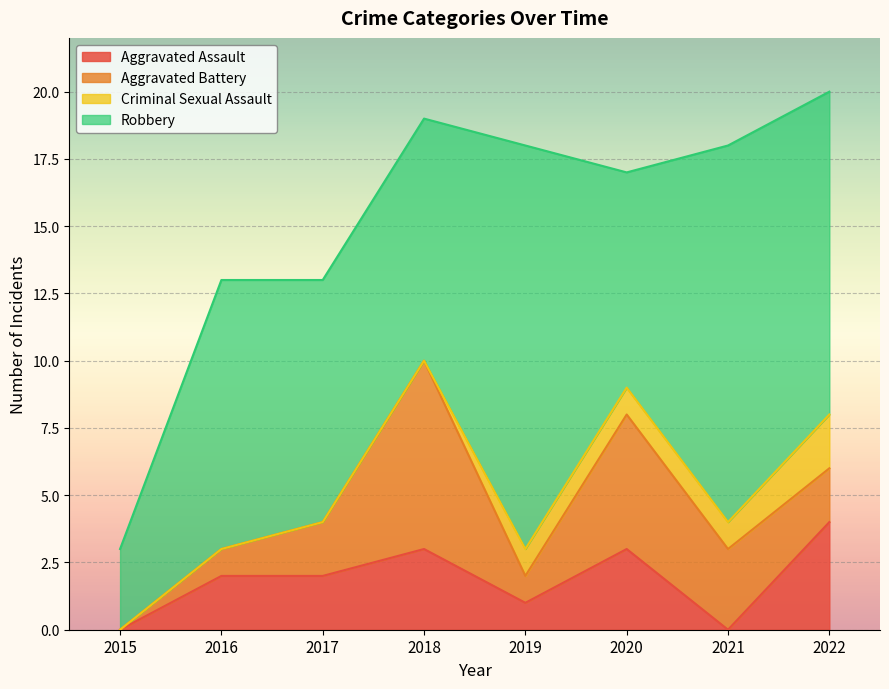

What is the total value across all series at 2015?

3